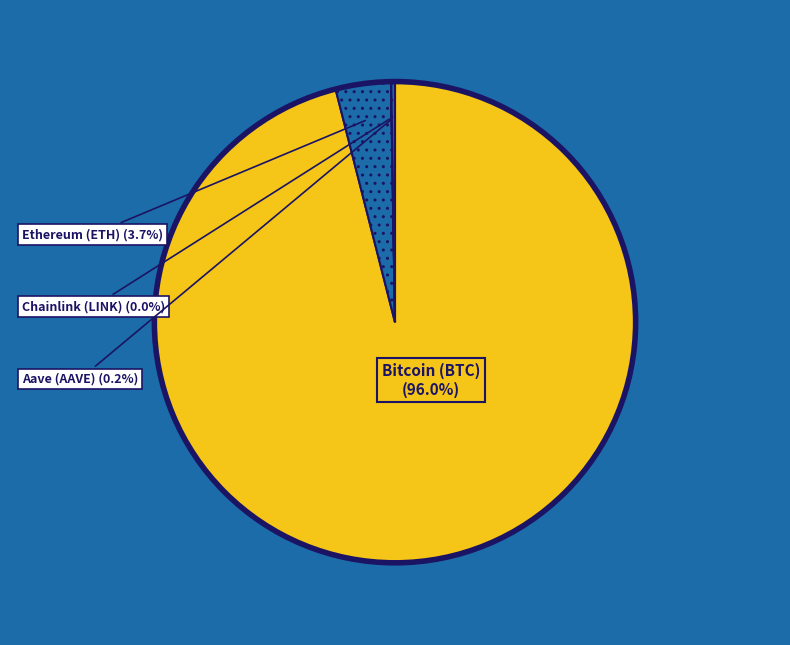

To the nearest percent, what is the difference between the largest and smallest slice percentages?

96%